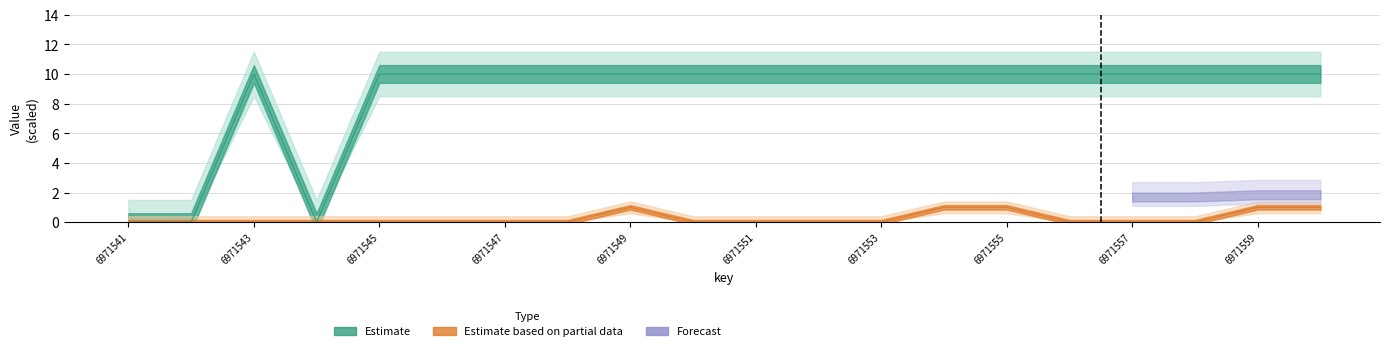

Reading left to right, transcribe all the data shown in this chart.

functionId: 6971541=0	6971542=0	6971543=10	6971544=0	6971545=10	6971546=10	6971547=10	6971548=10	6971549=10	6971550=10	6971551=10	6971552=10	6971553=10	6971554=10	6971555=10	6971556=10	6971557=10	6971558=10	6971559=10	6971560=10
childNum: 6971541=0	6971542=0	6971543=0	6971544=0	6971545=0	6971546=0	6971547=0	6971548=0	6971549=1	6971550=0	6971551=0	6971552=0	6971553=0	6971554=1	6971555=1	6971556=0	6971557=0	6971558=0	6971559=1	6971560=1